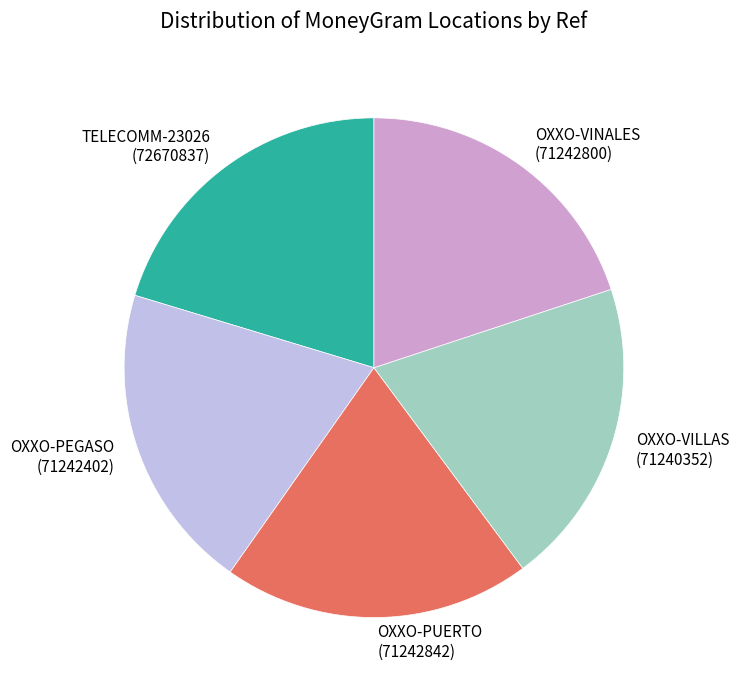

Is there a majority slice in this chart?

No